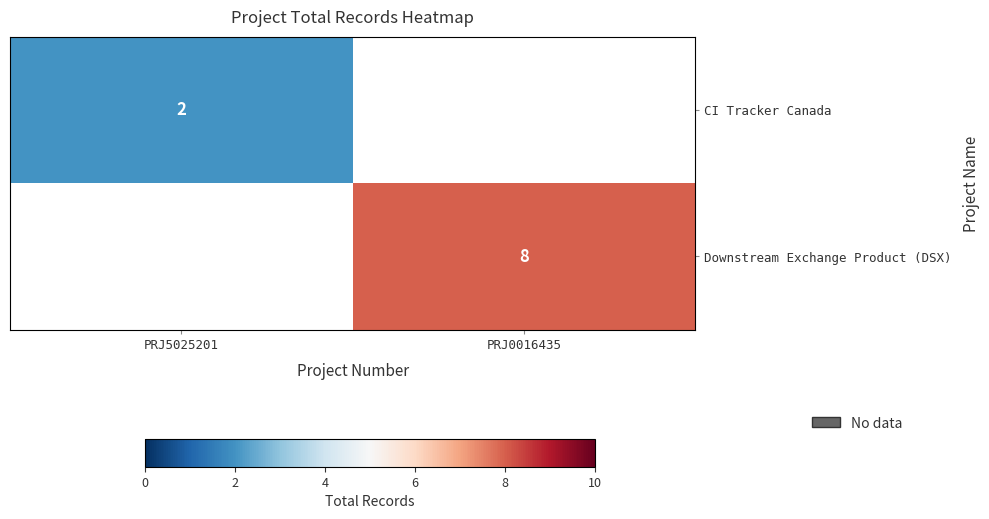

List the labels in order of CI Tracker Canada value, smallest first.

PRJ5025201, PRJ0016435